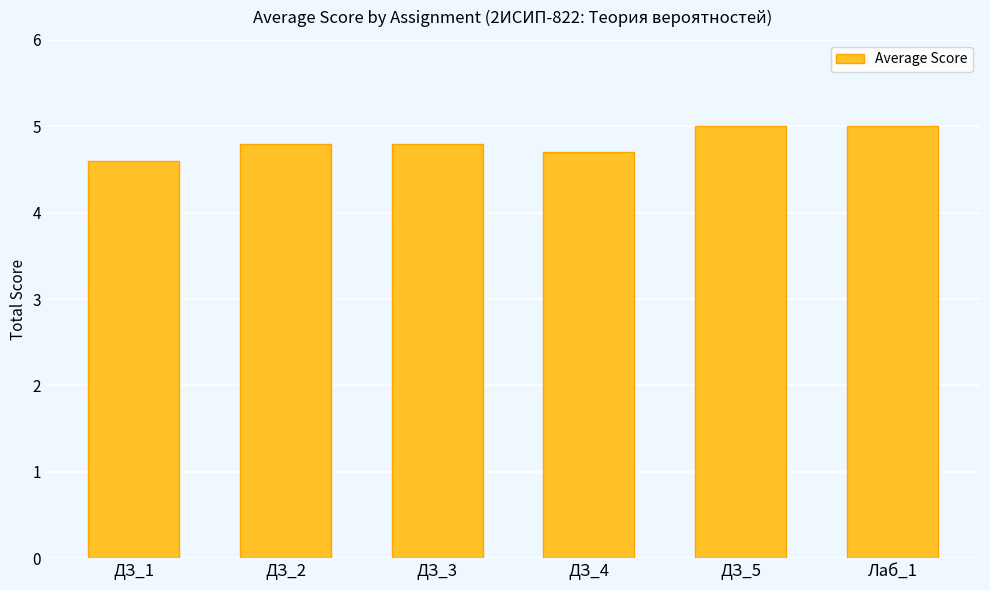

Reading left to right, transcribe all the data shown in this chart.

ДЗ_1=4.6	ДЗ_2=4.8	ДЗ_3=4.8	ДЗ_4=4.7	ДЗ_5=5.0	Лаб_1=5.0